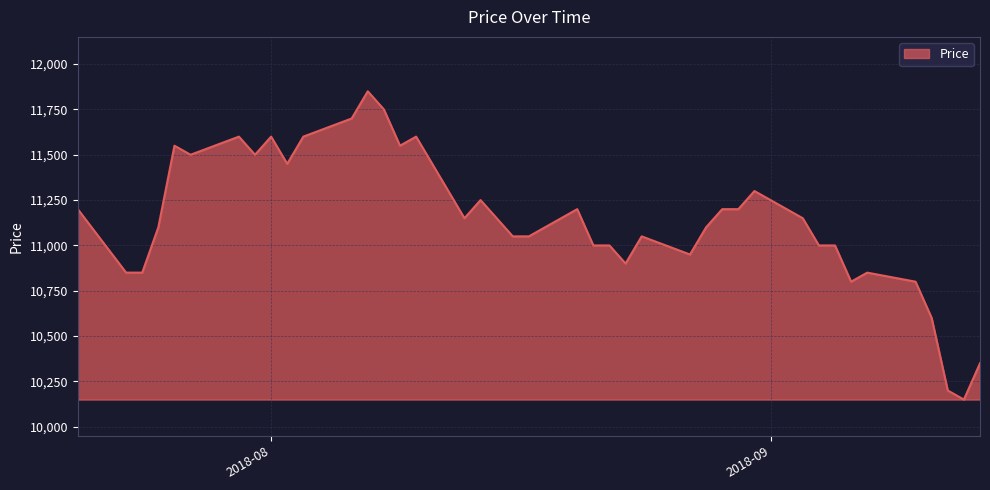

What is the difference between the maximum and minimum values?

1700